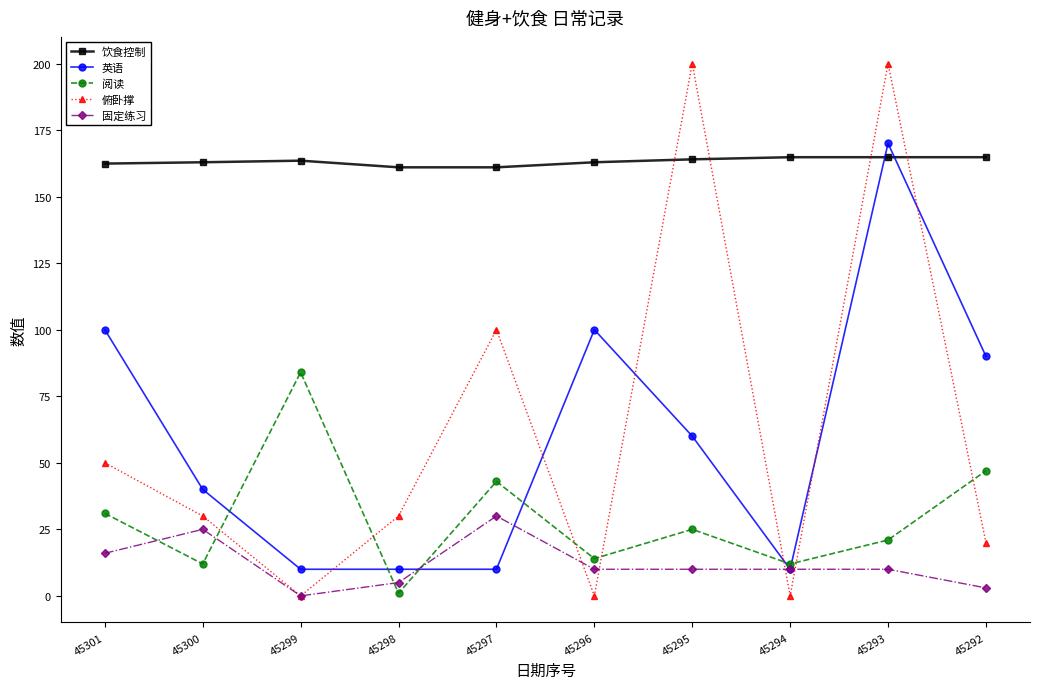

True or false: 饮食控制 and 固定练习 cross at least once.

False